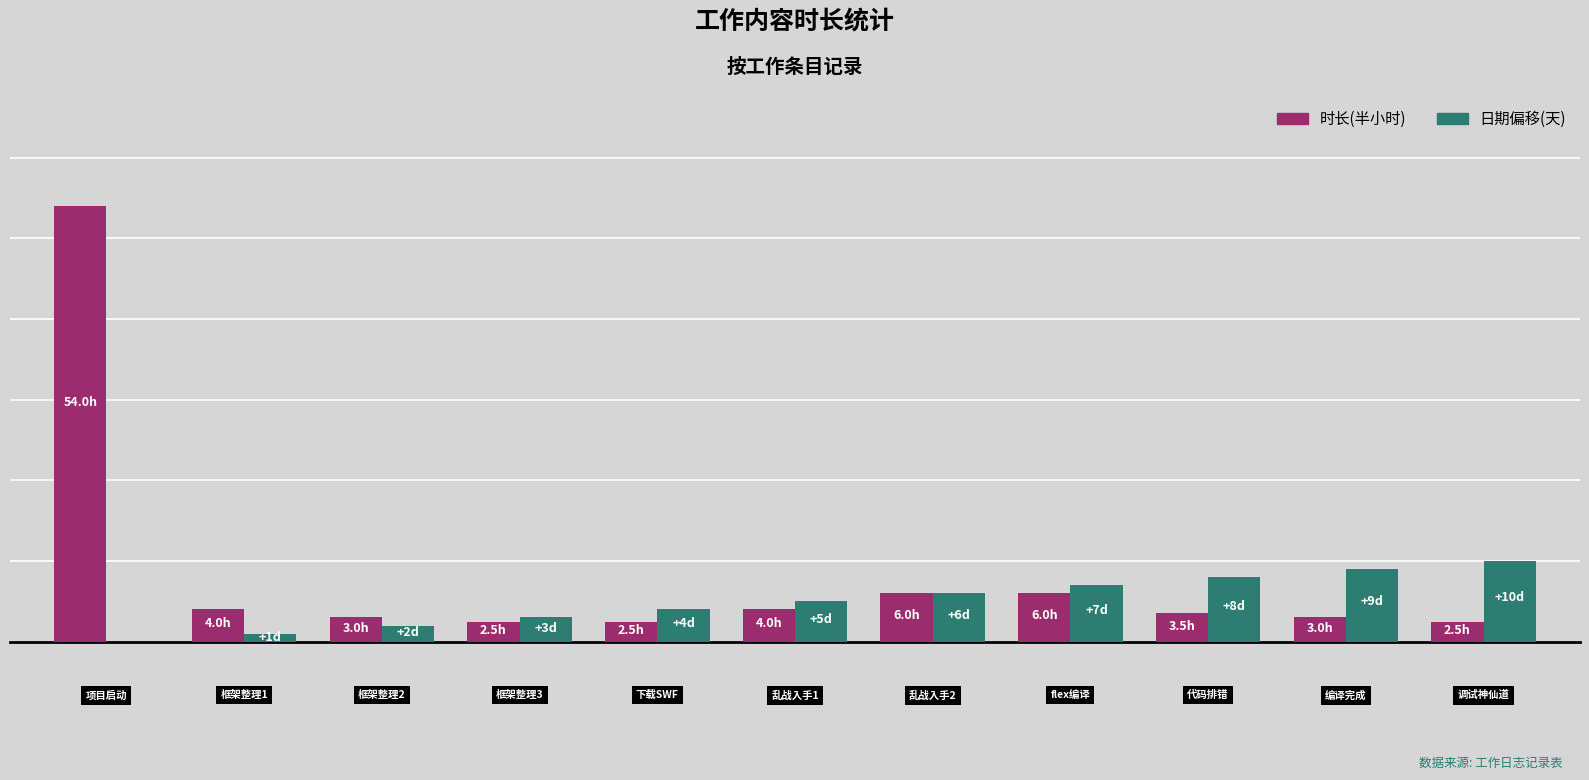

Does the chart contain stacked bars?

No